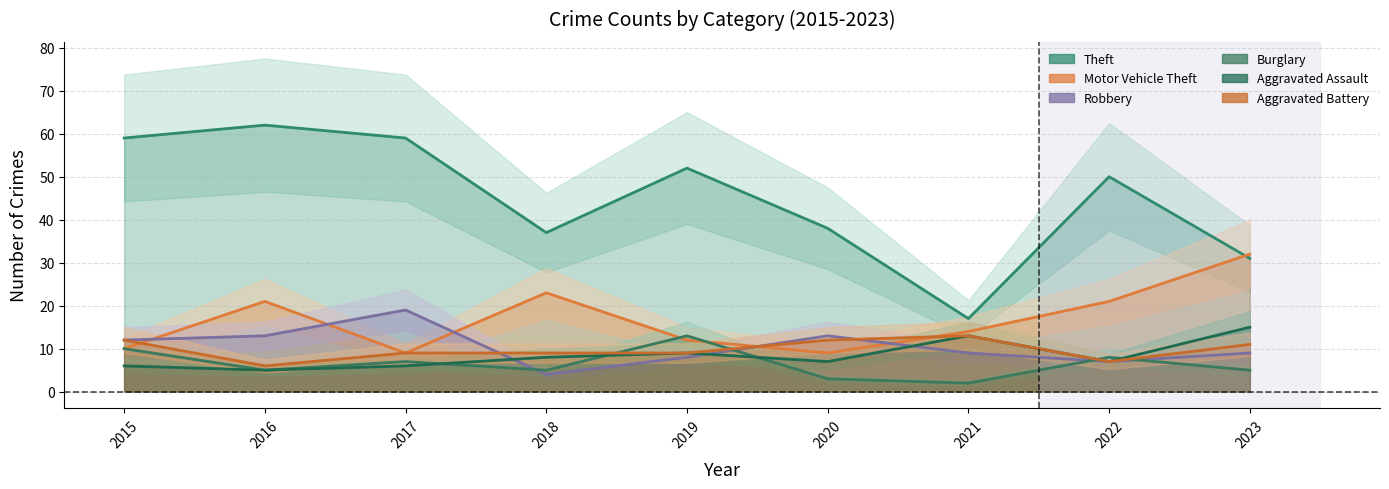

At which label does Theft reach its minimum?

2021